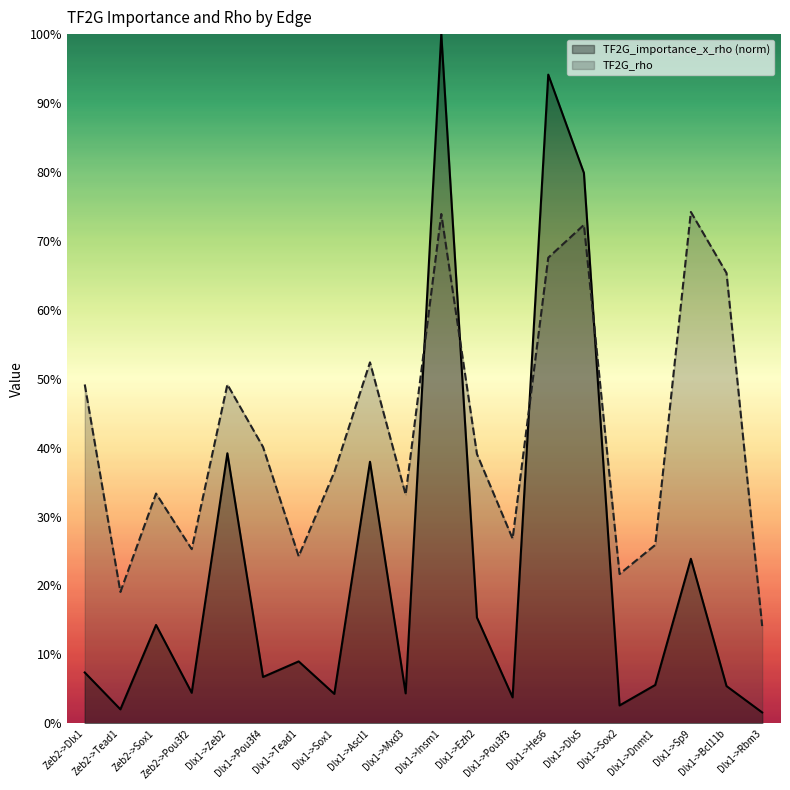

Which series has the largest total across all categories?

TF2G_rho